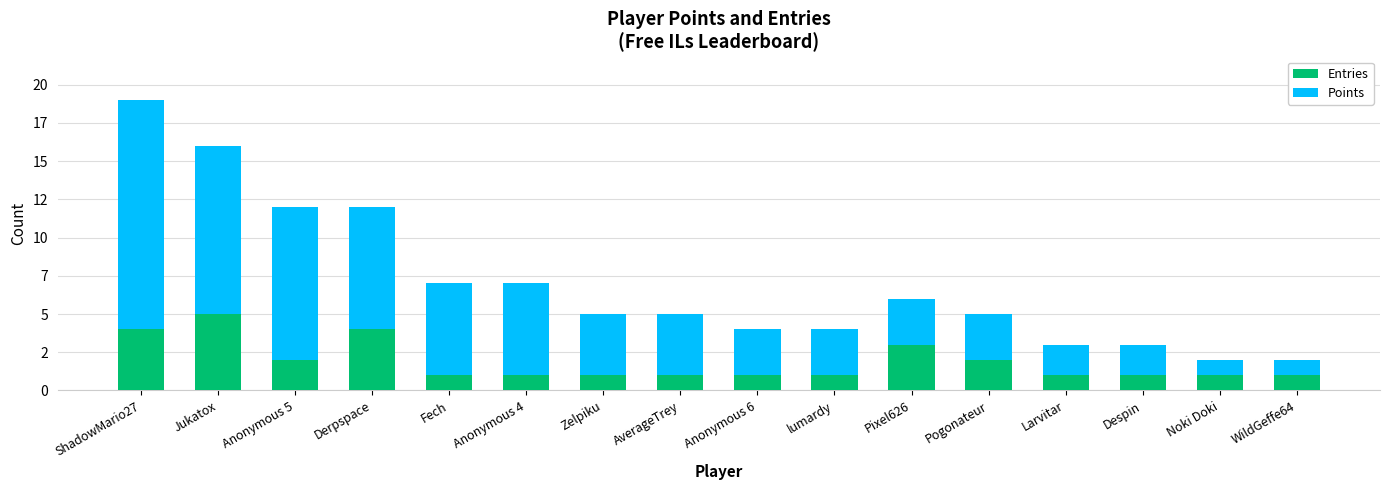

What is the sum of the Points values at Larvitar and ShadowMario27?

17